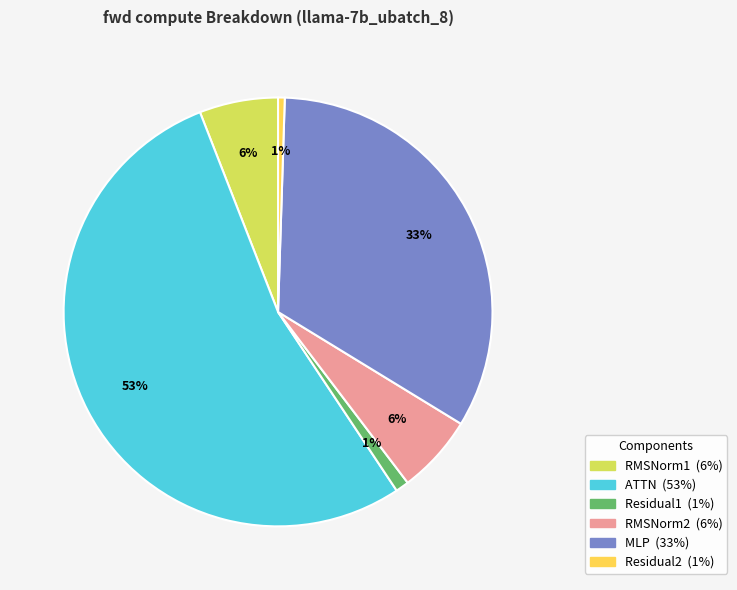

Do RMSNorm2 and MLP together represent more than half of the pie?

No